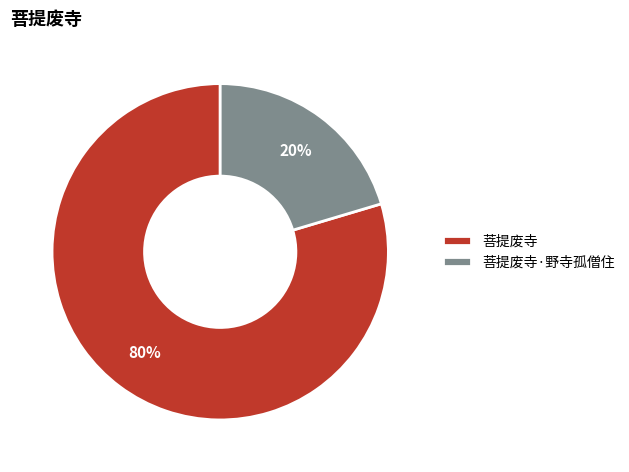

Is there any slice that represents more than half of the pie?

Yes